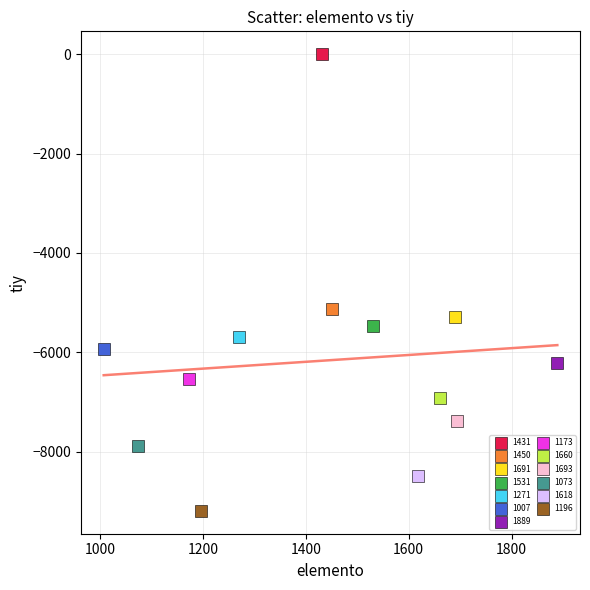

Which series reaches the maximum Y coordinate?

1431